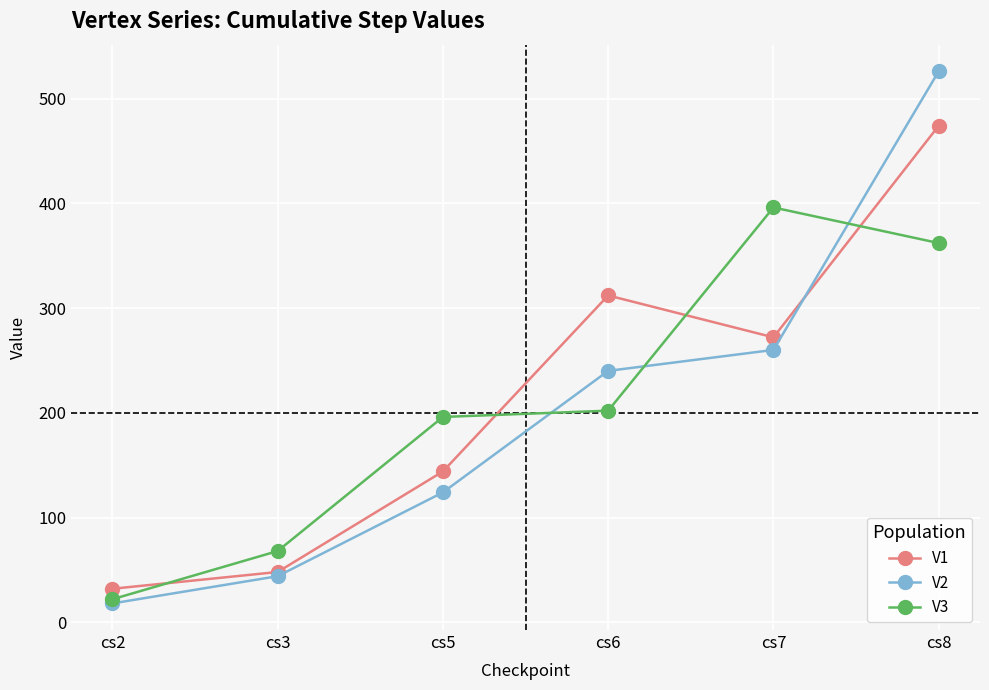

Reading right to left, what are all the values shown in this chart?

V1: 474	272	312	144	48	32
V2: 526	260	240	124	44	18
V3: 362	396	202	196	68	22